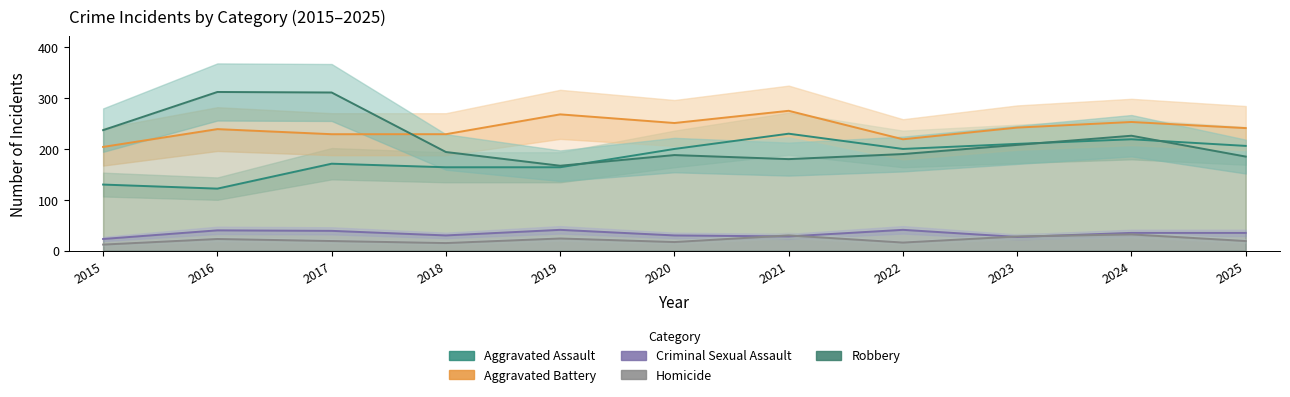

What is the sum of the Aggravated Assault values at 2021 and 2015?

360